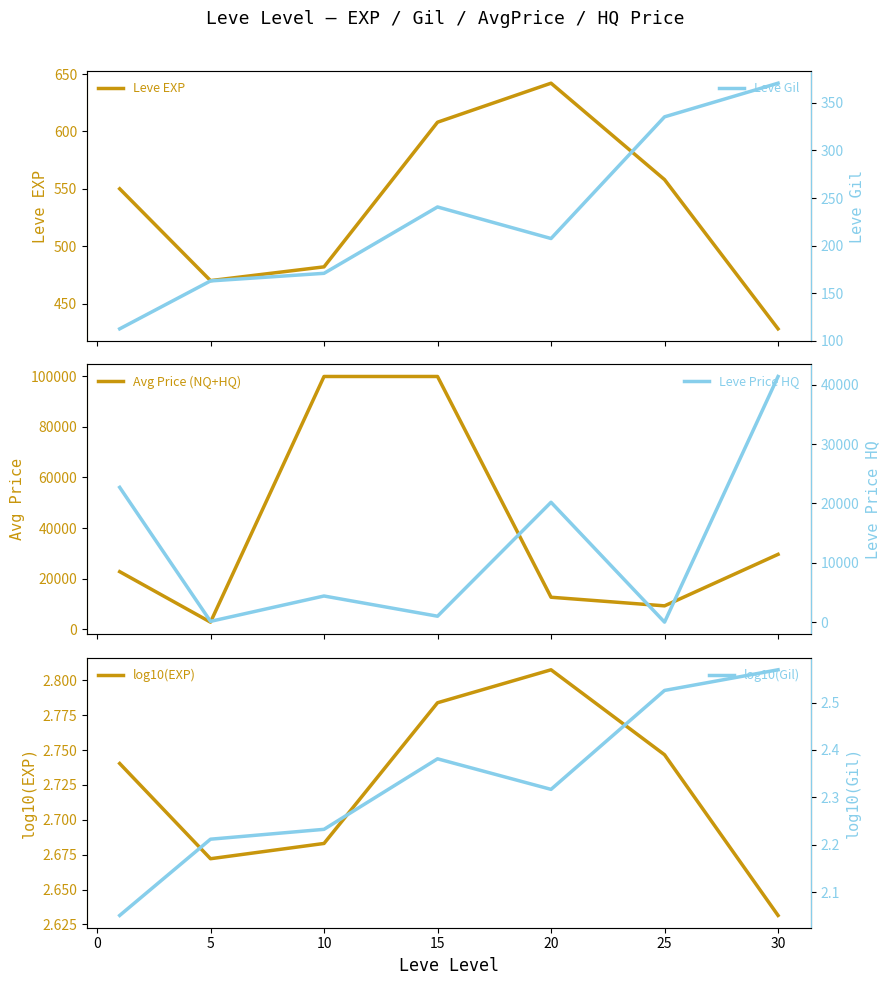

What is the difference between the second highest and second lowest values in the log10(EXP) series?

0.1